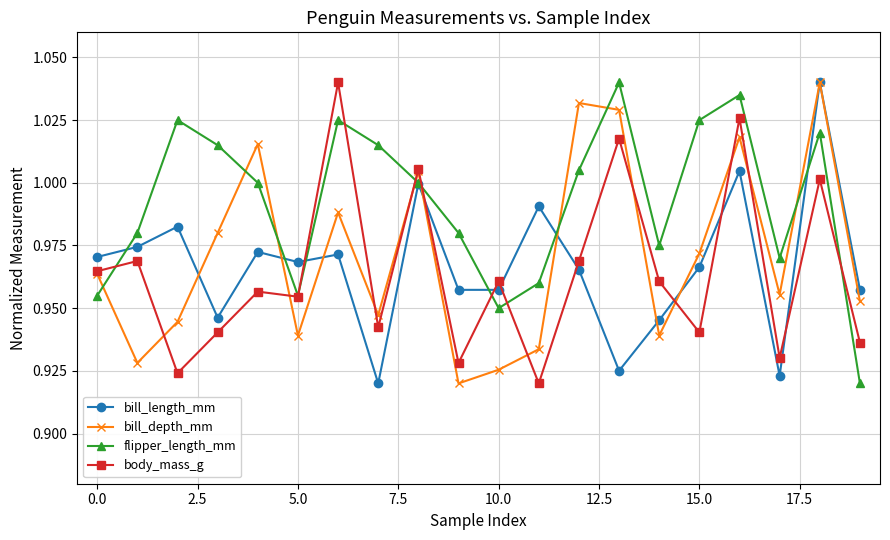

Which series has the largest total across all categories?

flipper_length_mm